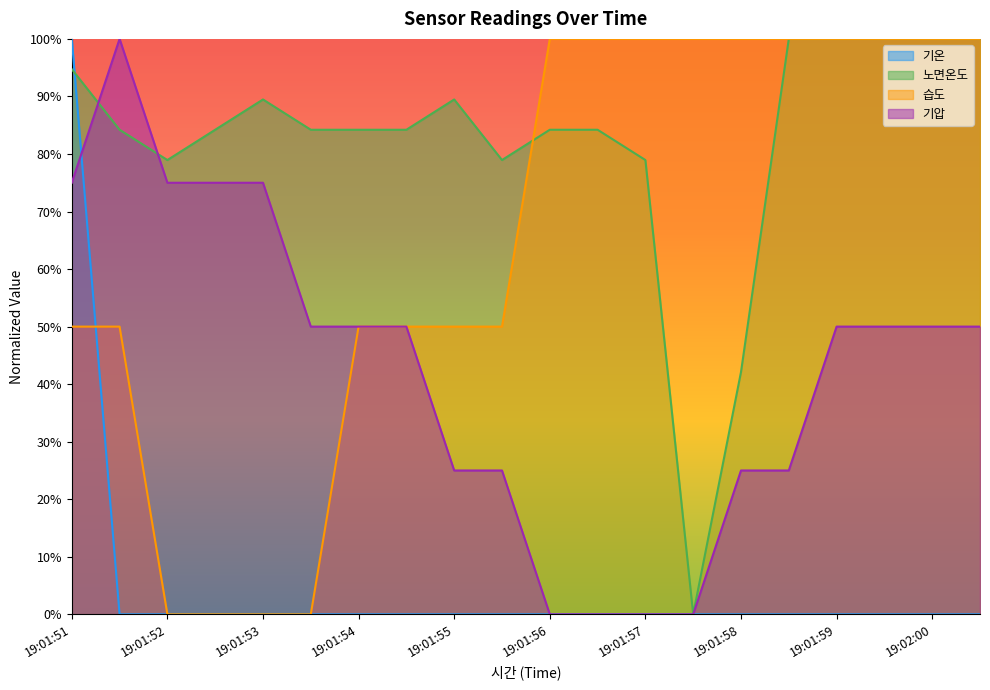

How many series are shown in this chart?

4